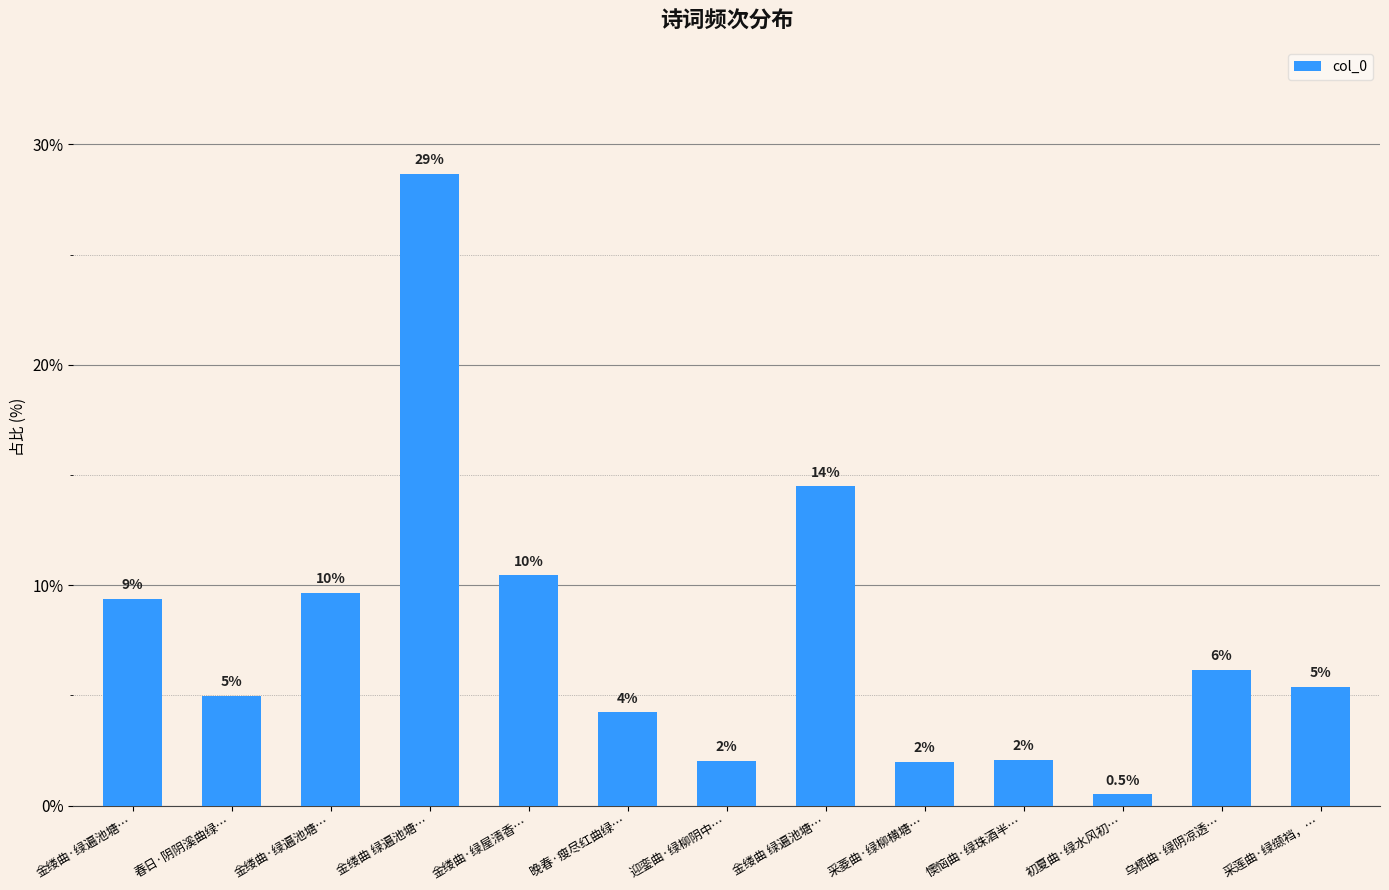

Which label corresponds to the largest value in the chart?

金缕曲 绿遍池塘…